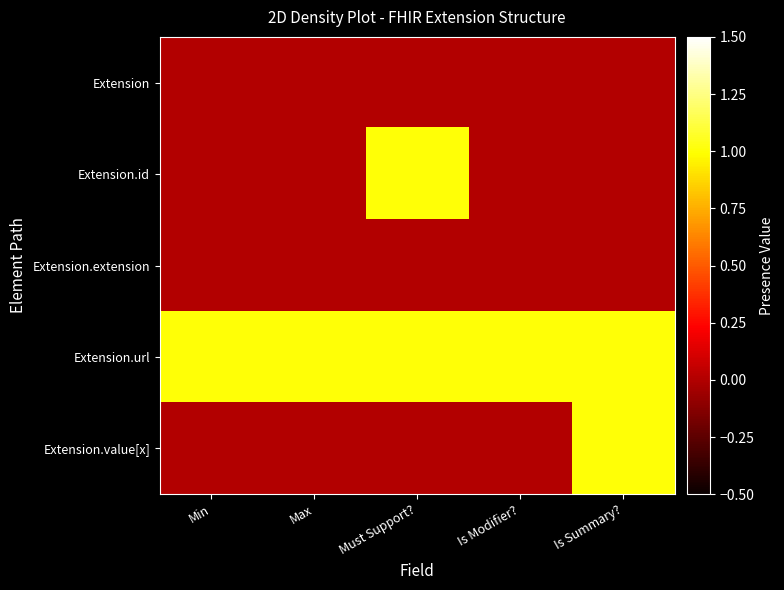

Rank the series by their maximum value, from lowest to highest.

Extension, Extension.extension, Extension.id, Extension.url, Extension.value[x]